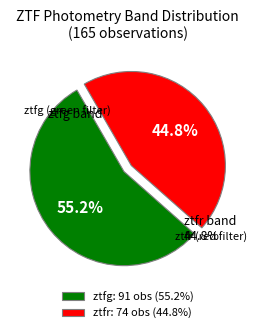

What percentage is NOT represented by ztfg?

44.8%